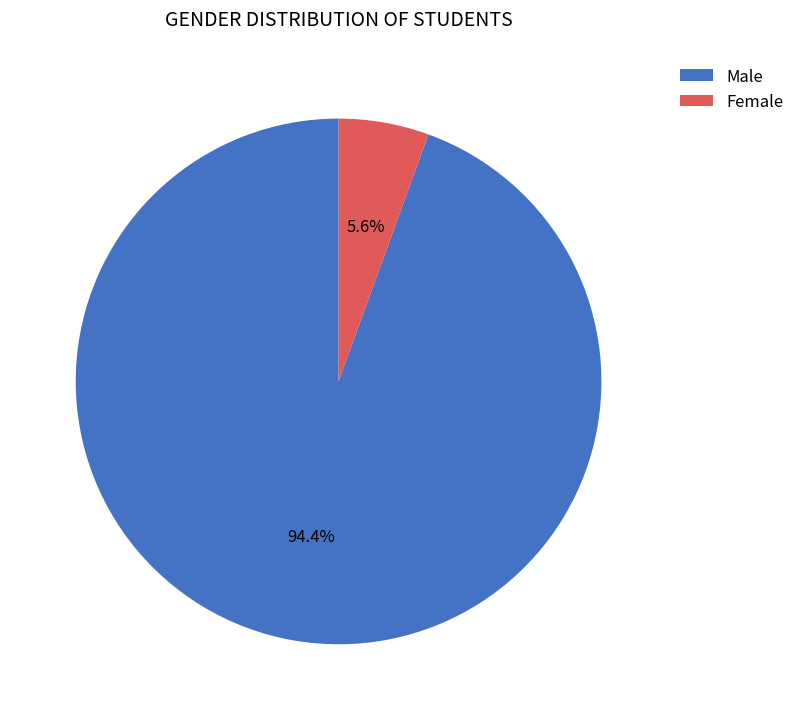

True or false: Female accounts for 6% of the total.

True